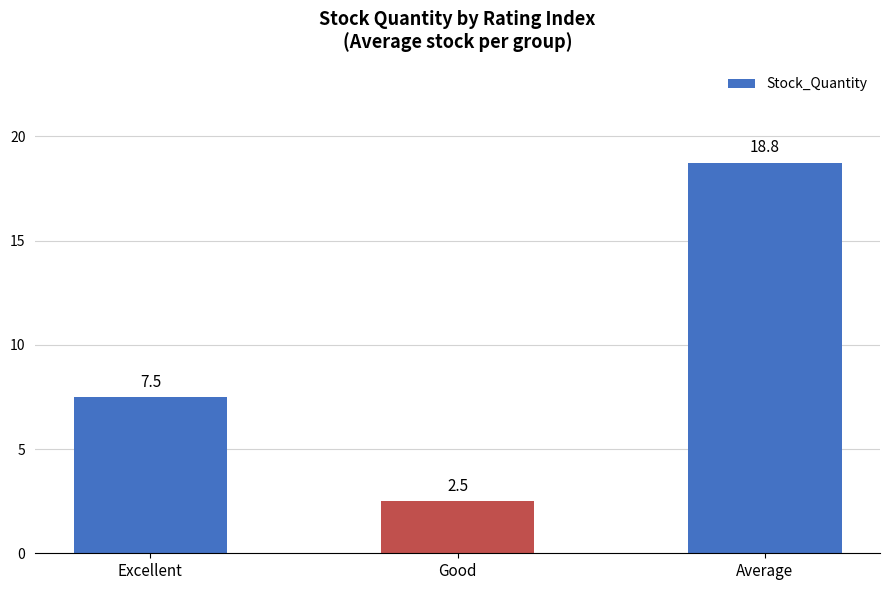

Which has a higher value, Excellent or Good?

Excellent